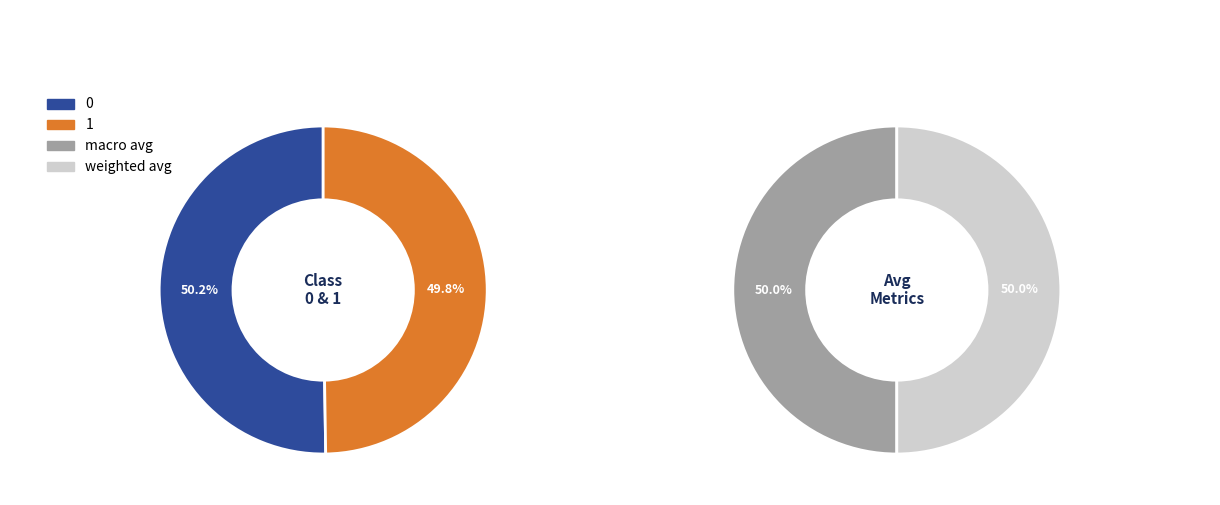

Which category has the smallest portion of the pie?

1